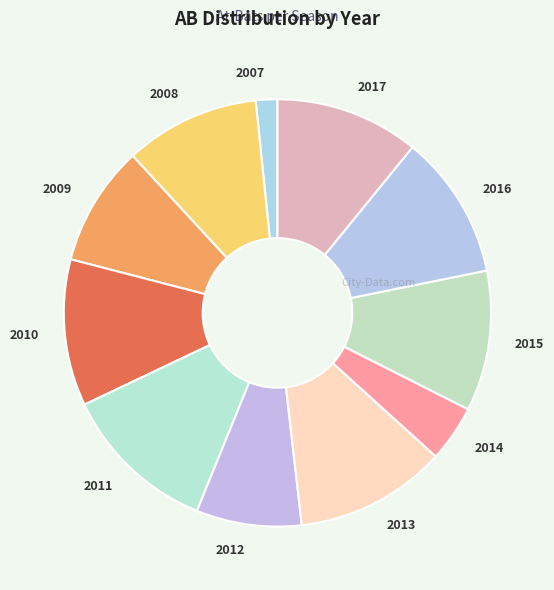

Which has a higher value, 2016 or 2011?

2011